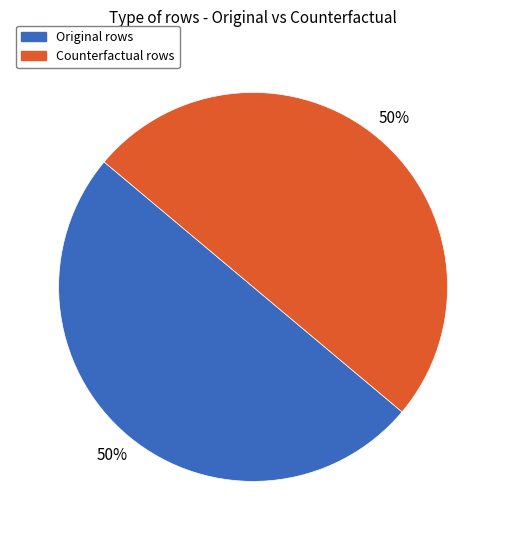

To the nearest percent, what is the combined percentage of Counterfactual and Original?

100%